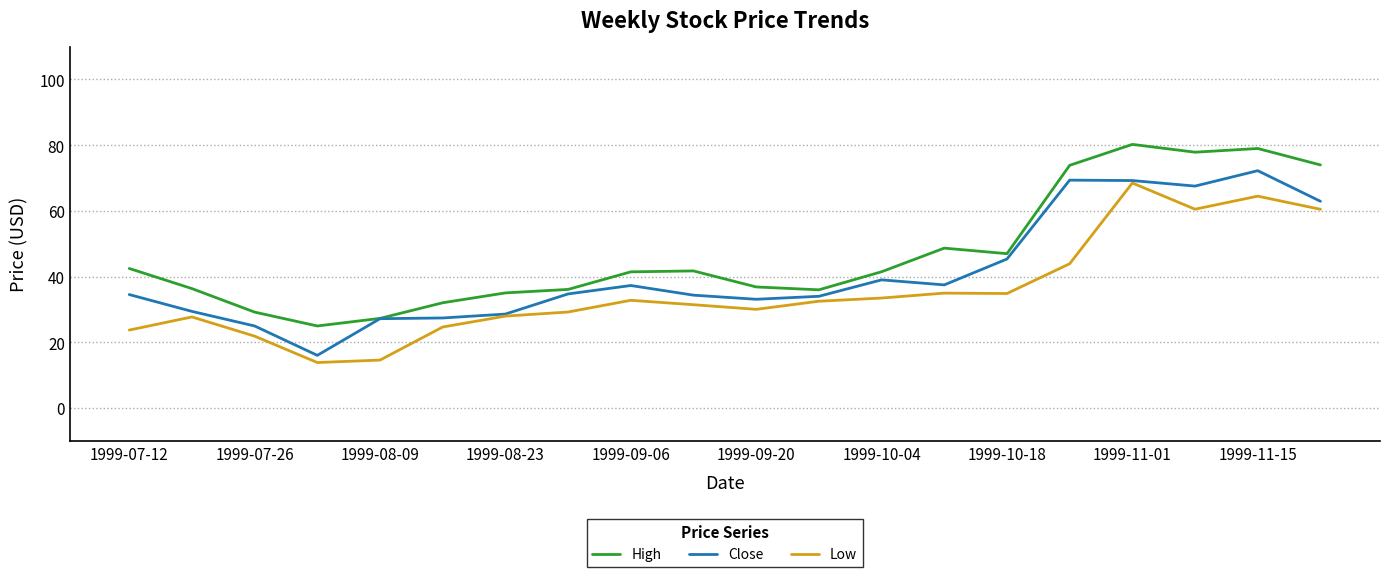

Which series has the largest total across all categories?

High